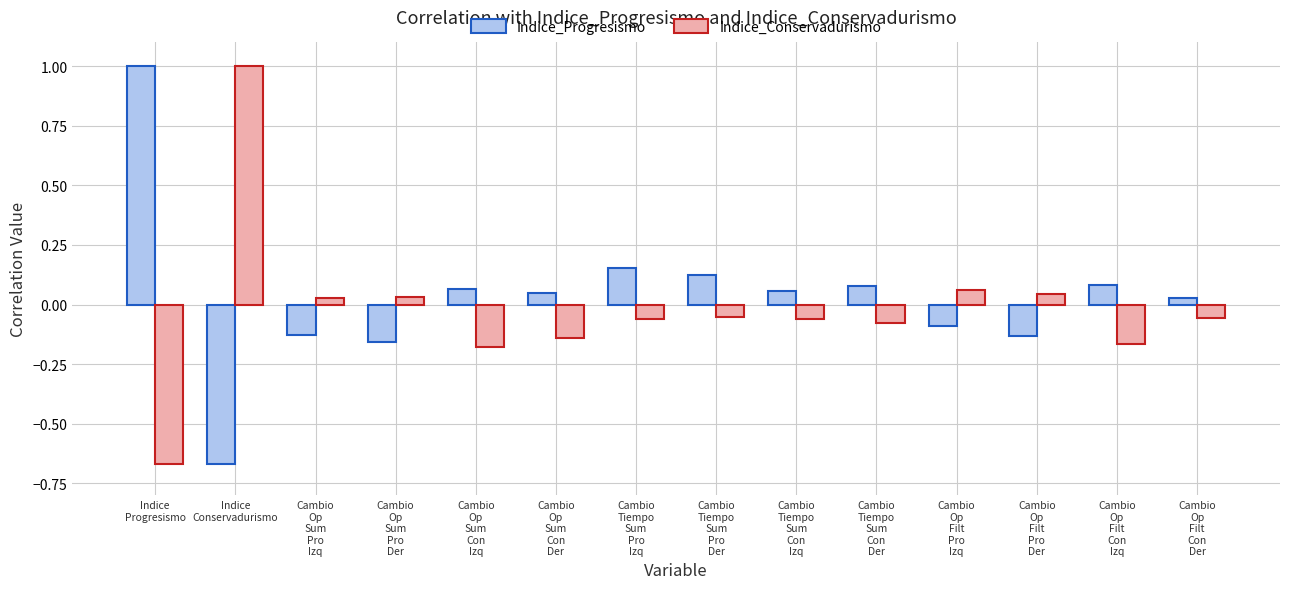

Which series has the largest total across all categories?

Indice_Progresismo